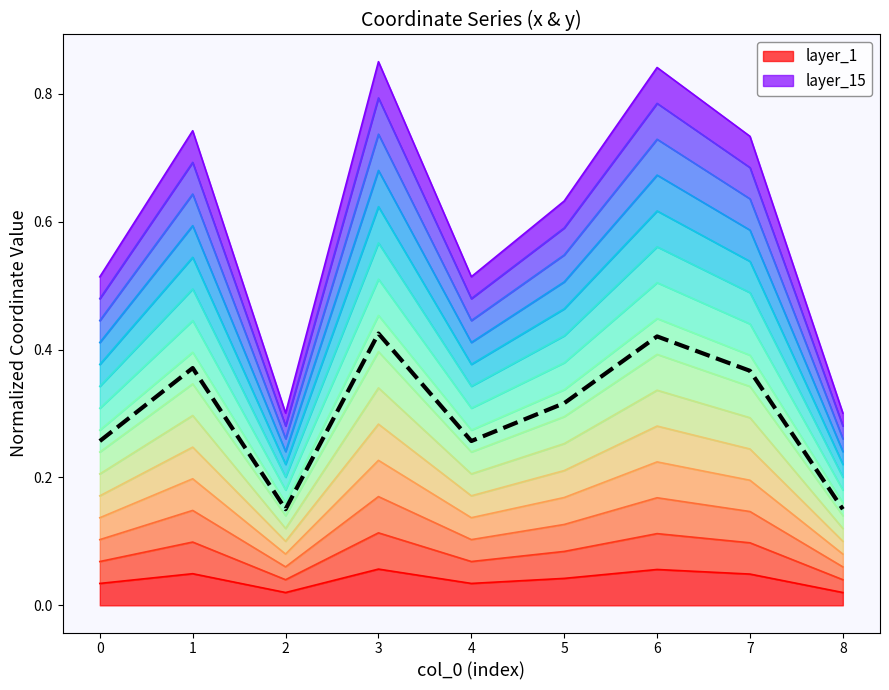

What is the minimum value shown in the chart?

0.2